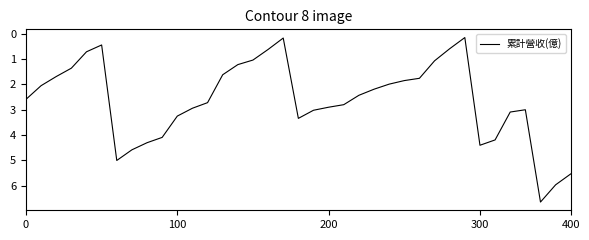

How many lines are shown in the chart?

1